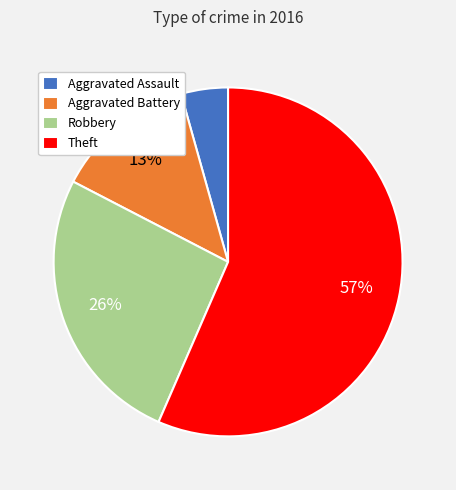

True or false: Robbery accounts for 31% of the total.

False